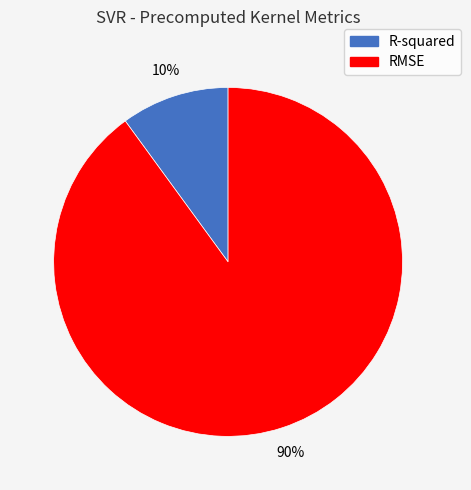

Count the number of slices in the pie.

2